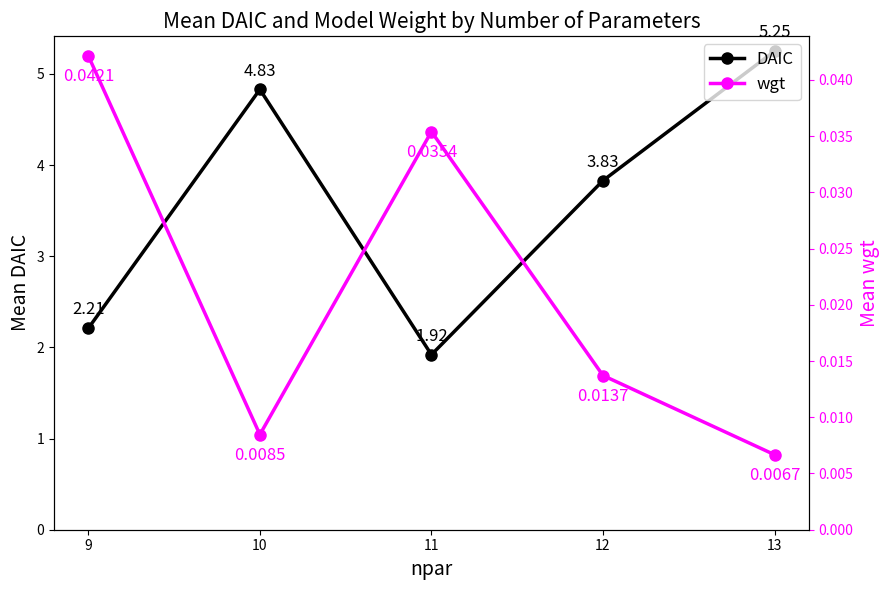

Reading left to right, list all the values displayed in this chart.

DAIC: 2.2	4.8	1.9	3.8	5.2
wgt: 0.0	0.0	0.0	0.0	0.0